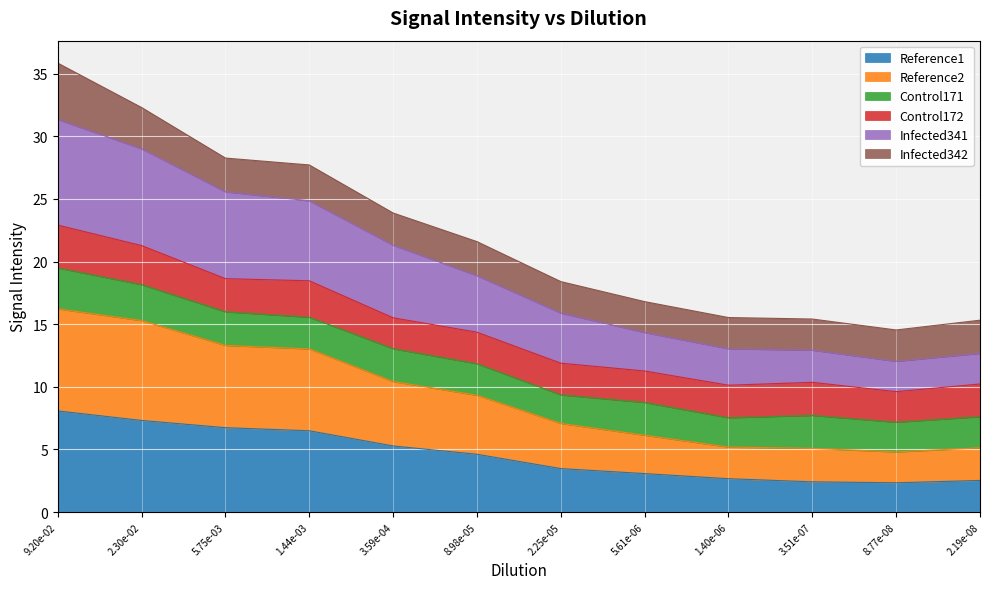

How many values in the Reference1 series exceed 4?

6